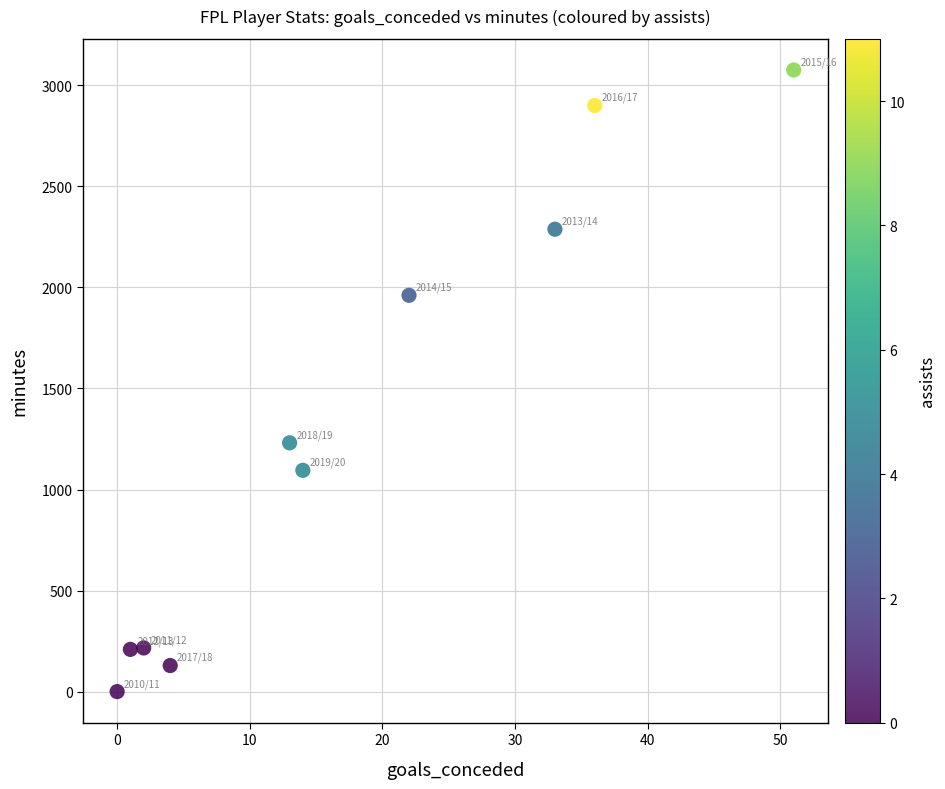

What is the range of Y values (max minus min)?

3076